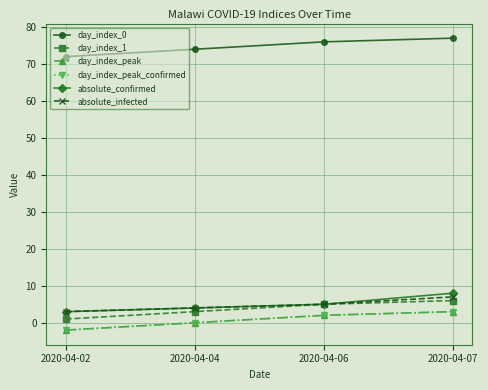

Does the chart have visible grid lines?

Yes